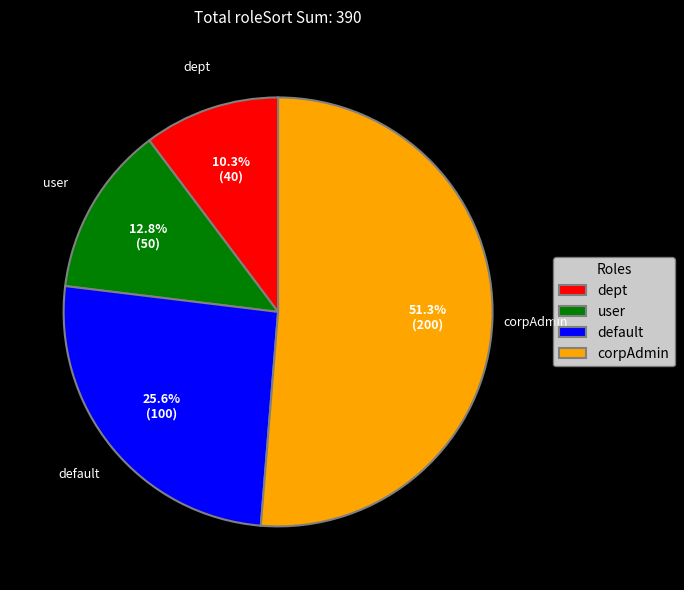

What is the largest slice in the pie chart?

corpAdmin